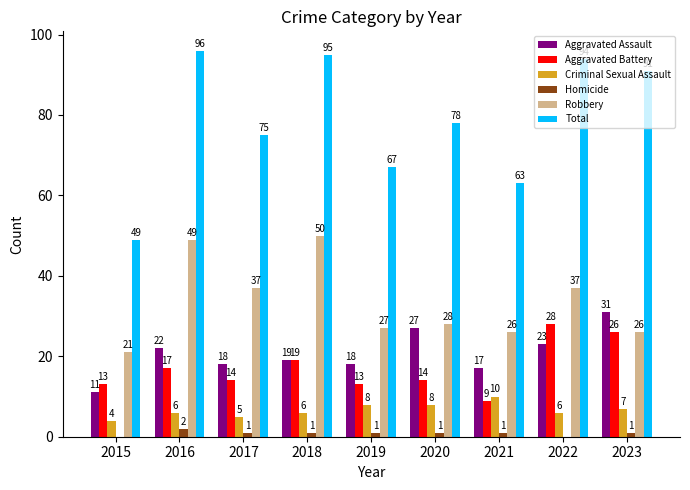

Which series has the widest spread of values?

Total